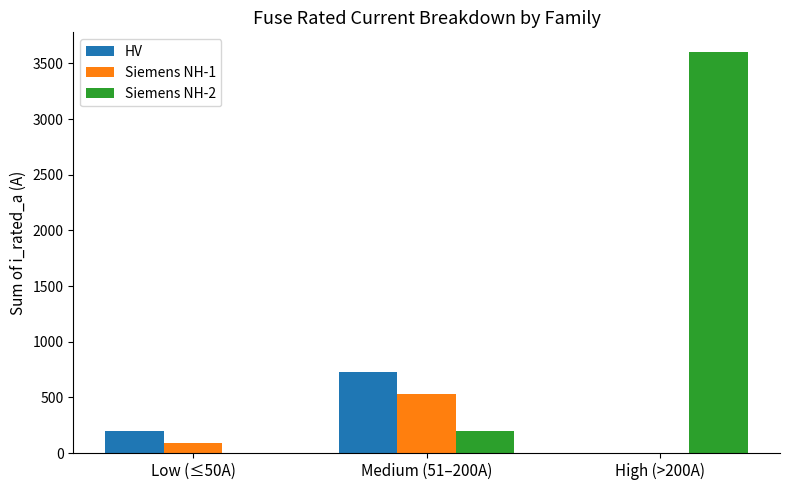

At which category is the sum across all series the highest?

High (>200A)